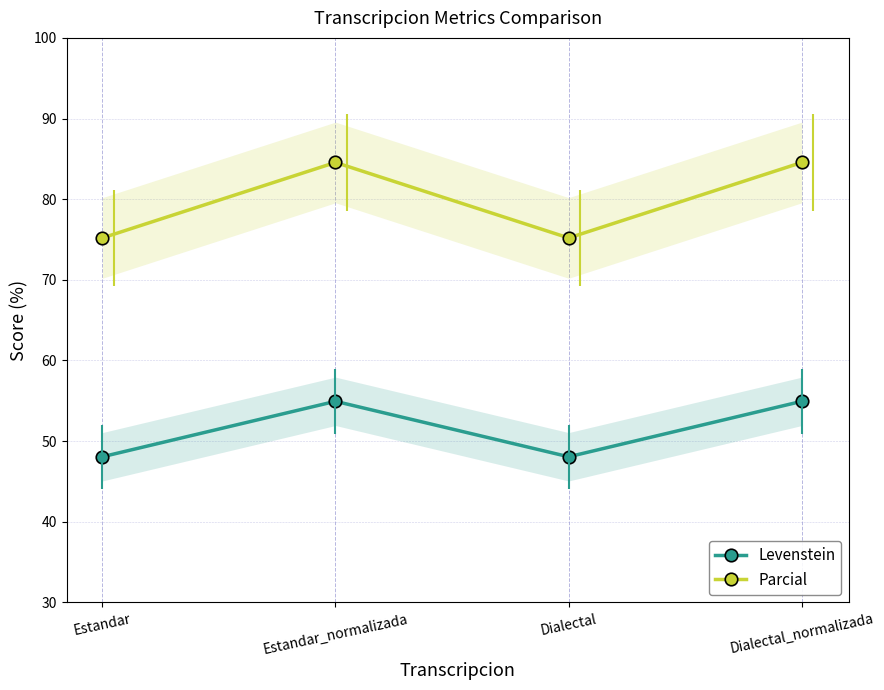

Reading left to right, what are all the values shown in this chart?

Levenstein: 48.1	54.9	48.1	54.9
Parcial: 75.2	84.6	75.2	84.6